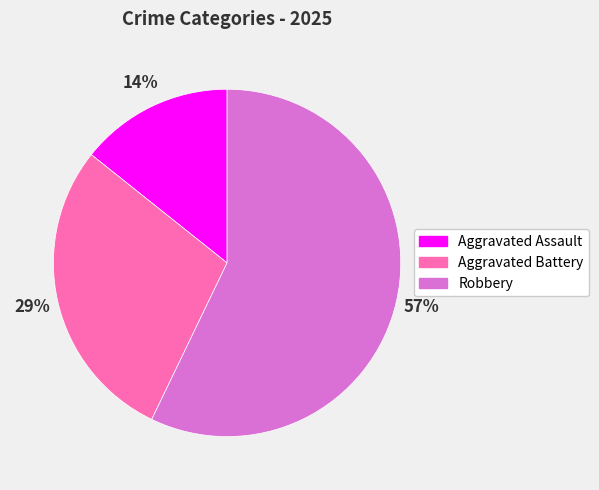

Which slice is the largest?

Robbery